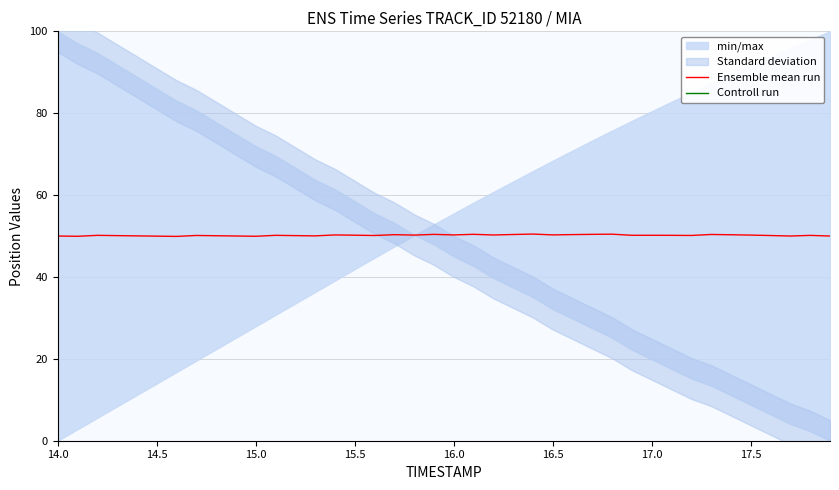

Which category has the highest value in the Controll run series?

14.0